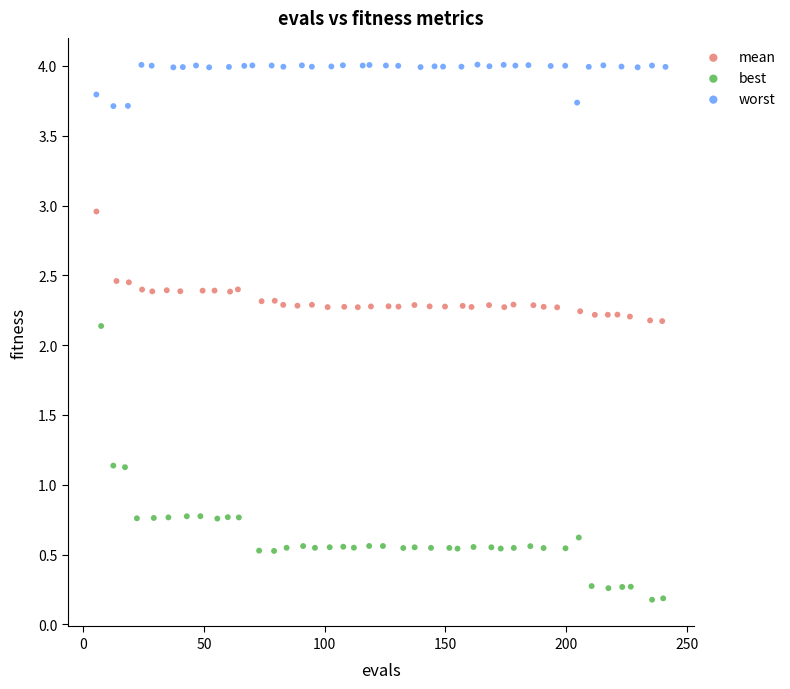

Which series reaches the minimum Y coordinate?

best